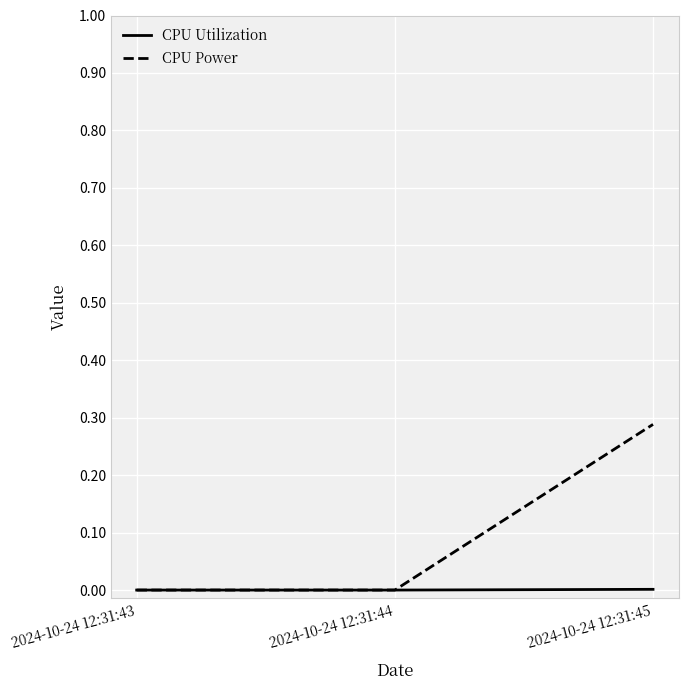

The CPU Utilization series shows 0.0 at 2024-10-24 12:31:45. True or false?

True